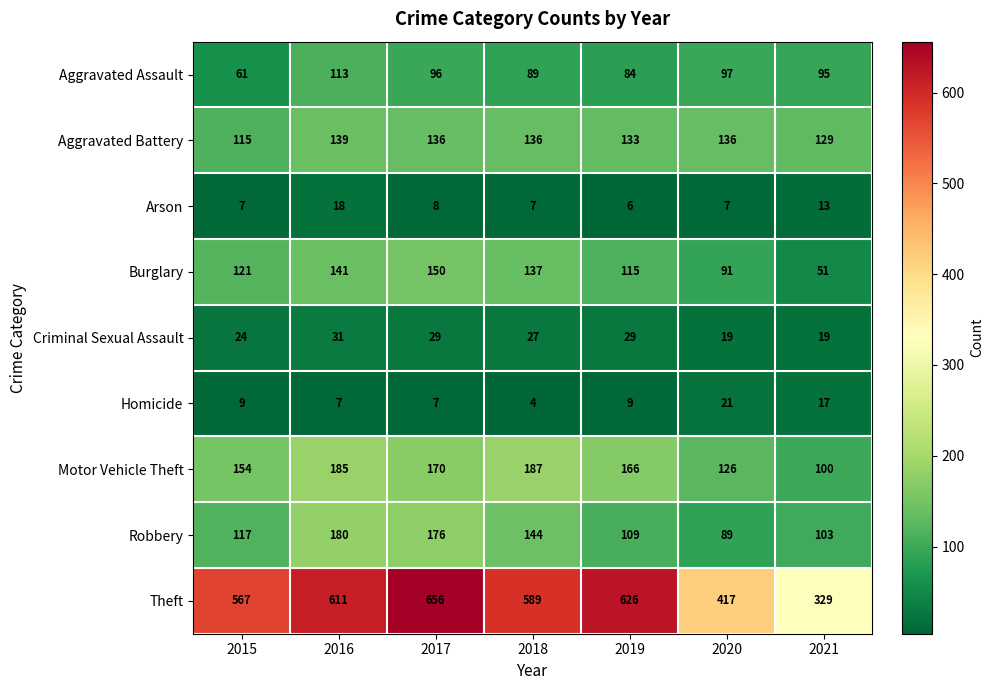

What is the difference between the second highest and minimum values in the Robbery series?

87